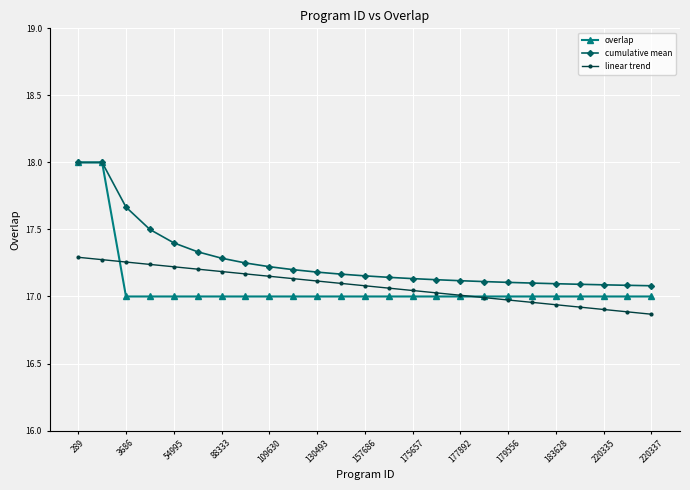

True or false: cumulative mean and linear trend intersect in this chart.

False